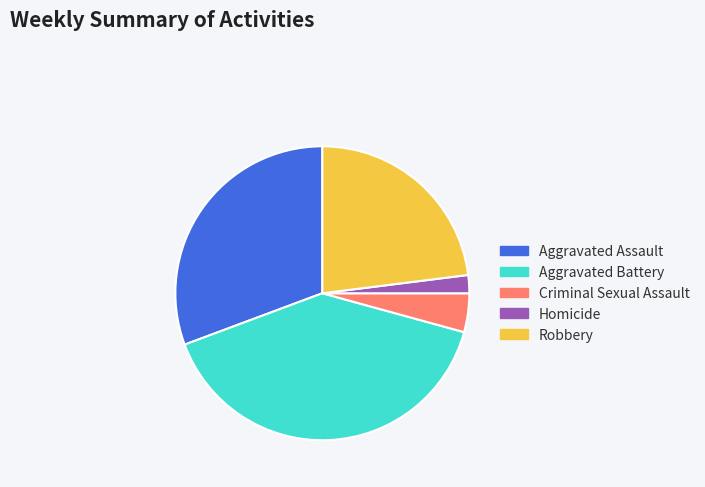

Rank the categories by value from lowest to highest.

Homicide, Criminal Sexual Assault, Robbery, Aggravated Assault, Aggravated Battery